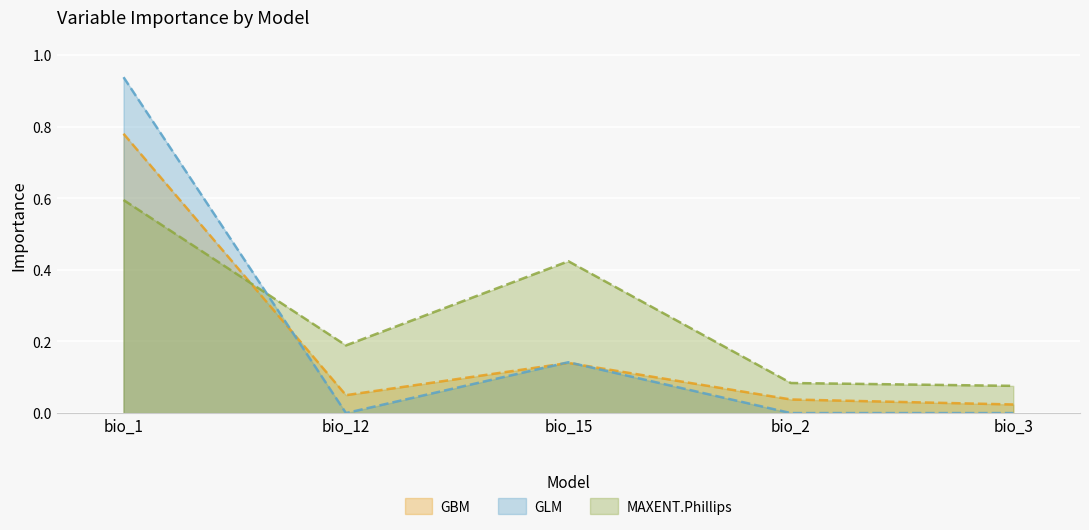

Reading right to left, extract all data points from this chart.

GBM: bio_3=0.0	bio_2=0.0	bio_15=0.1	bio_12=0.1	bio_1=0.8
GLM: bio_3=0.0	bio_2=0.0	bio_15=0.1	bio_12=0.0	bio_1=0.9
MAXENT.Phillips: bio_3=0.1	bio_2=0.1	bio_15=0.4	bio_12=0.2	bio_1=0.6